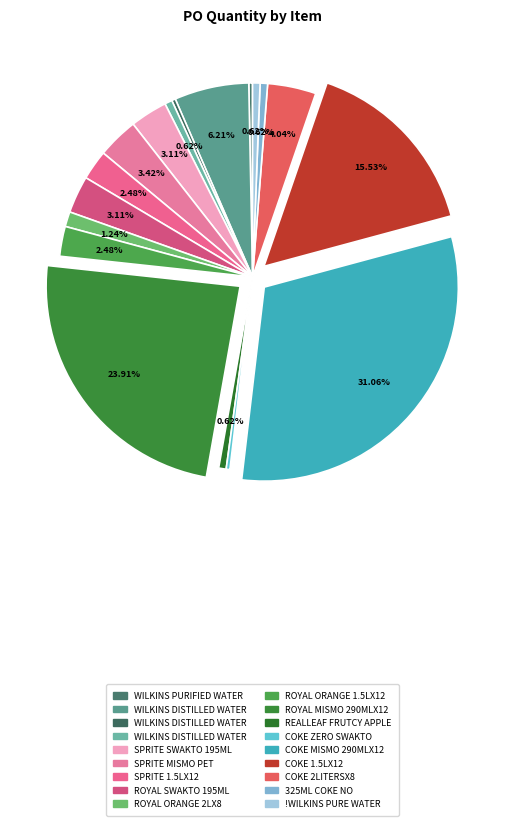

How many slices are in this pie chart?

18